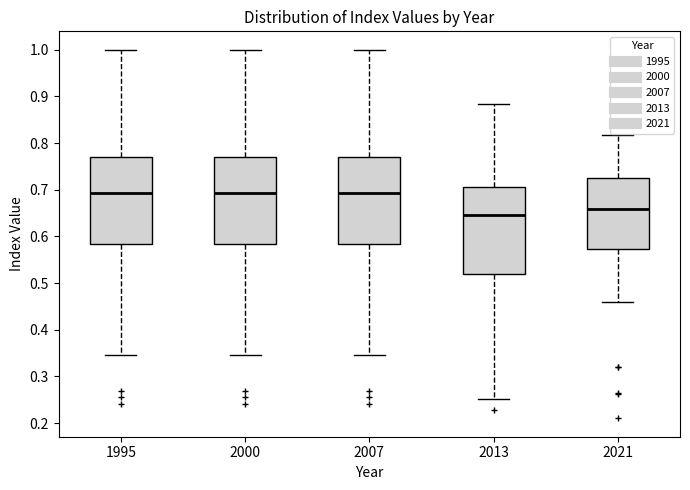

Where does the lower whisker of the box at x = 1995 end on the y-axis? The values are not printed on the chart, so give them approximately, as read against the axis.

0.35